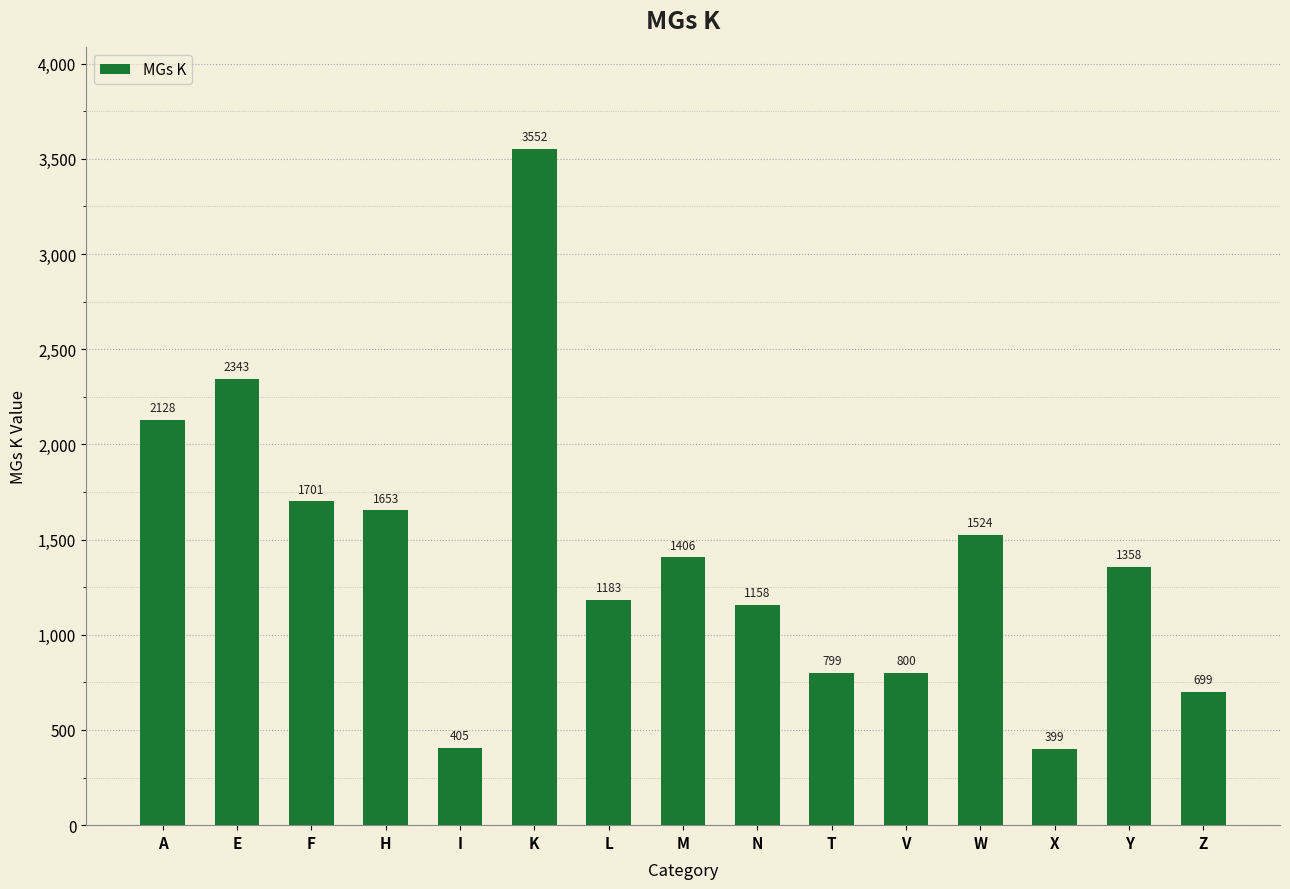

What is the difference between the maximum and minimum values?

3153